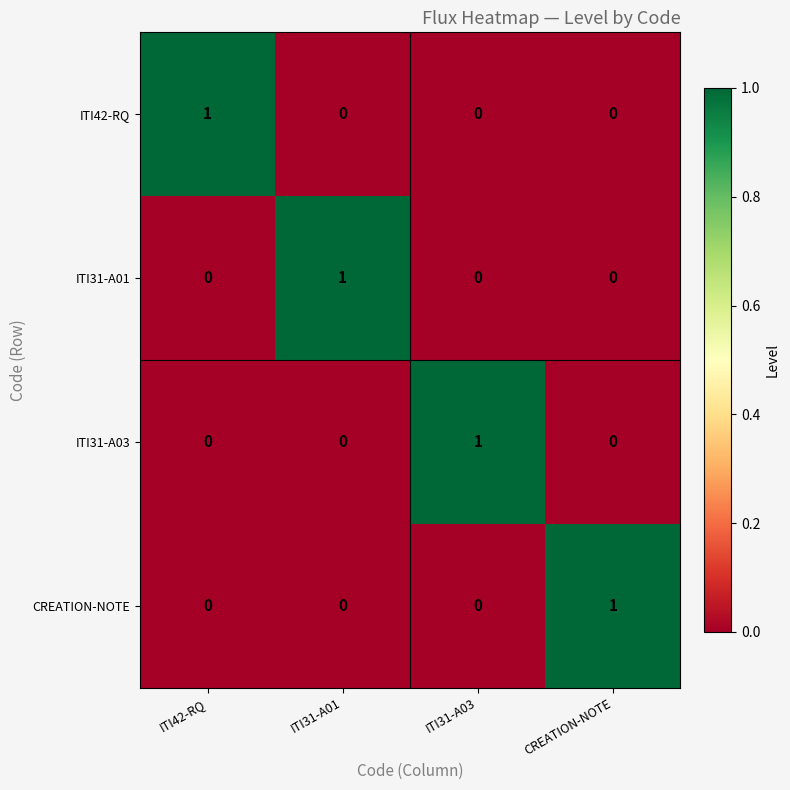

What is the total value across all series at ITI31-A03?

1